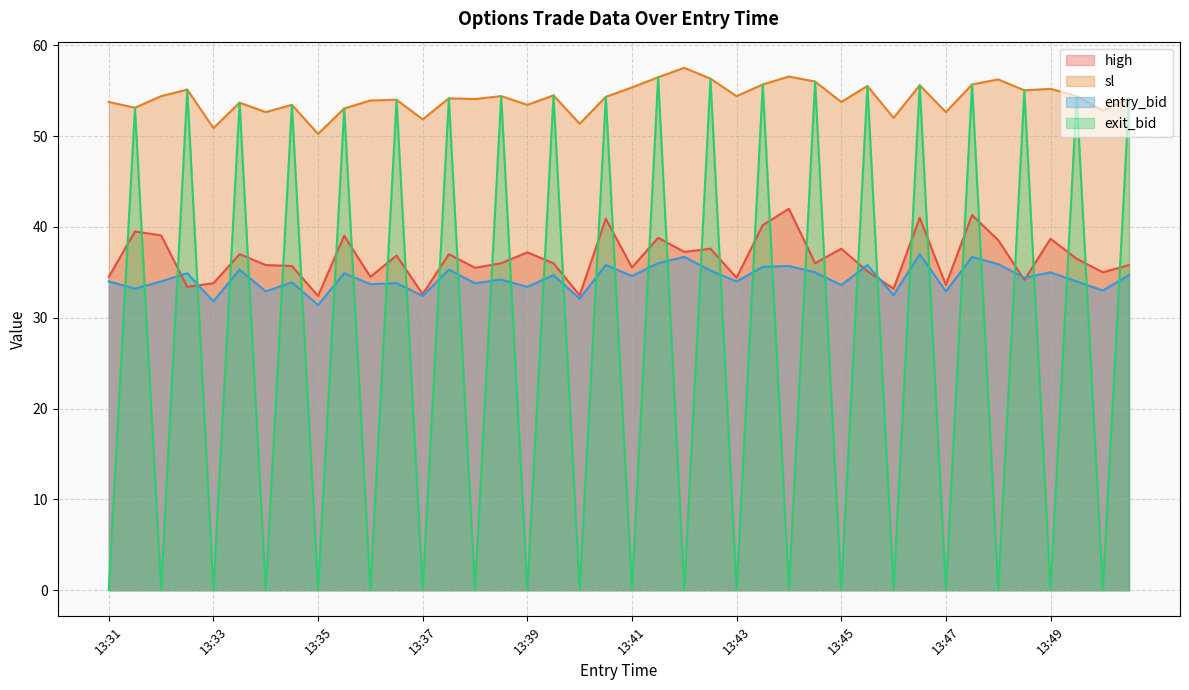

True or false: entry_bid has more than 0 points higher than both neighbors.

True